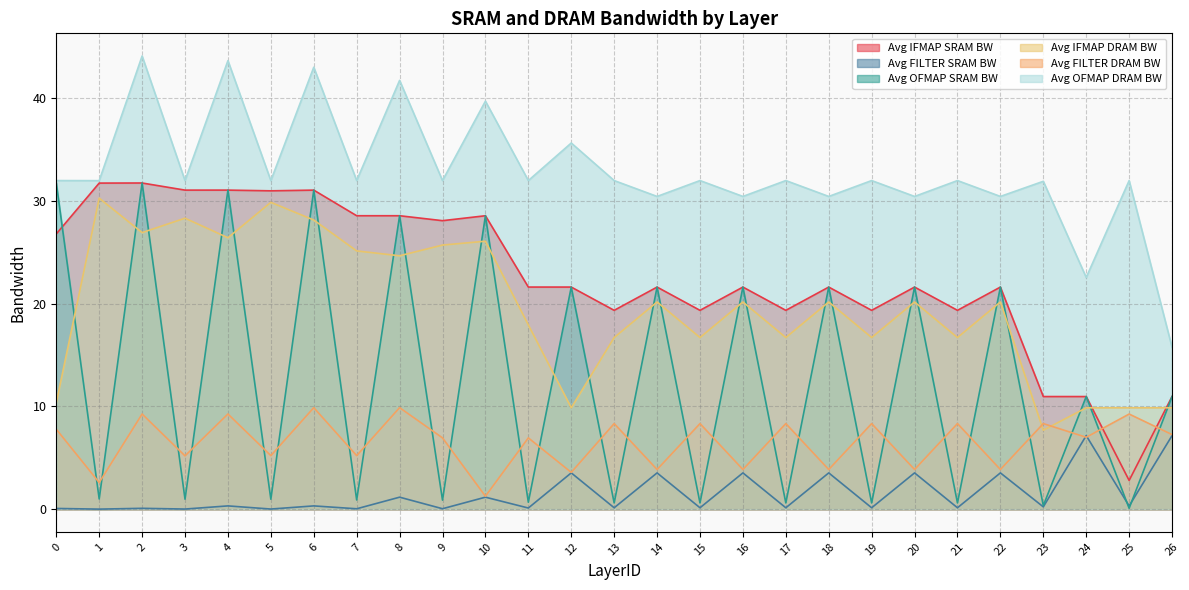

True or false: Avg OFMAP SRAM BW has more than 1 interior local peaks.

True